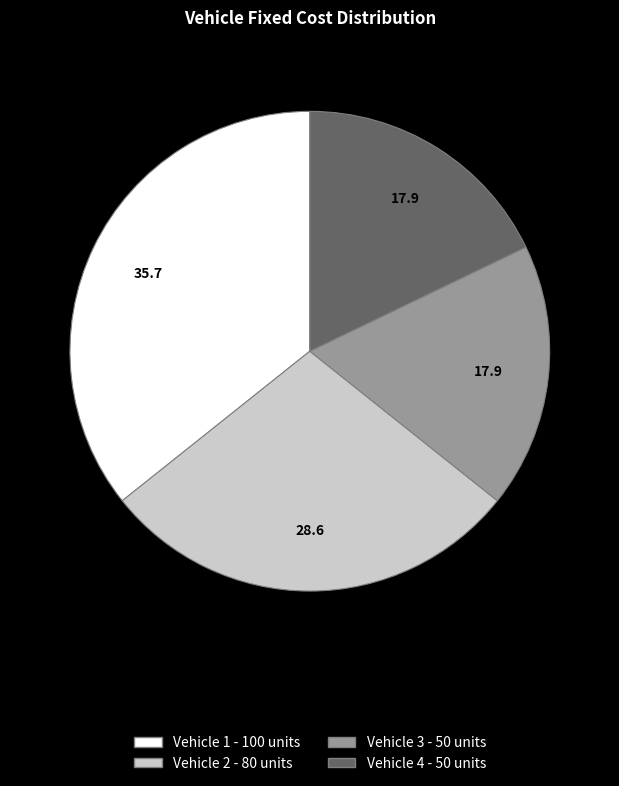

Between Vehicle 1 and Vehicle 3, which is larger?

Vehicle 1